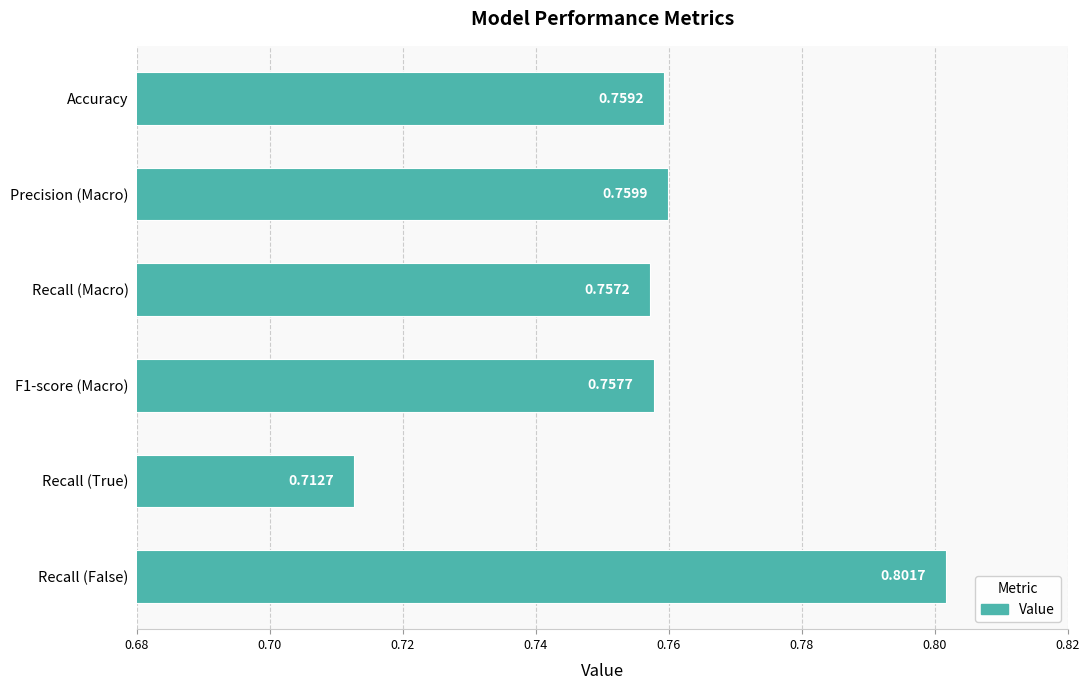

Where is the data nearest to the value 0?

Recall (True)